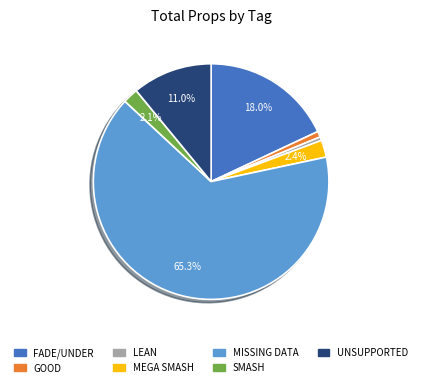

Between LEAN and SMASH, which is larger?

SMASH